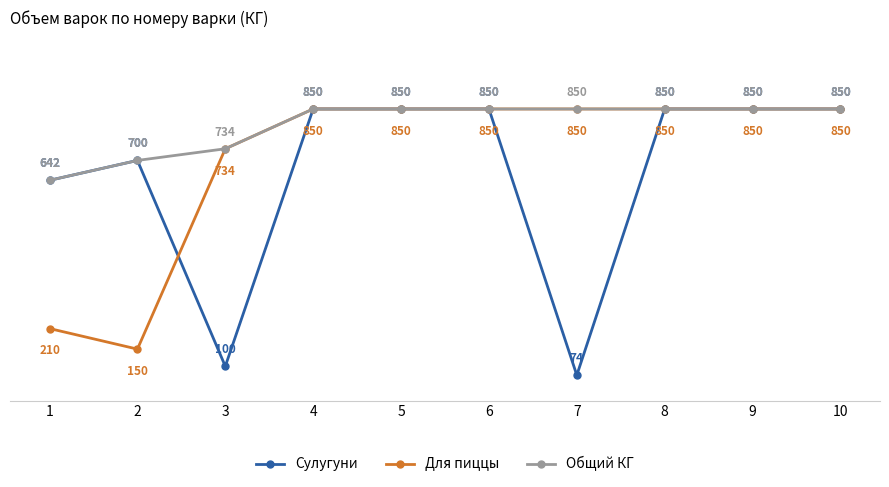

Rank the series by their average value, from highest to lowest.

Общий КГ, Для пиццы, Сулугуни